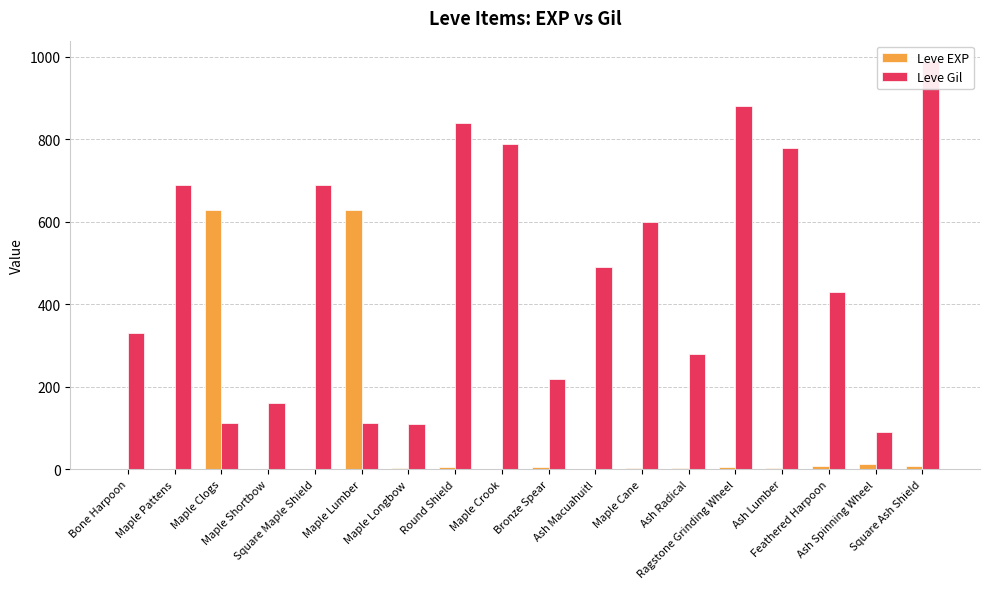

The Leve EXP series shows 1 at Bone Harpoon. True or false?

True